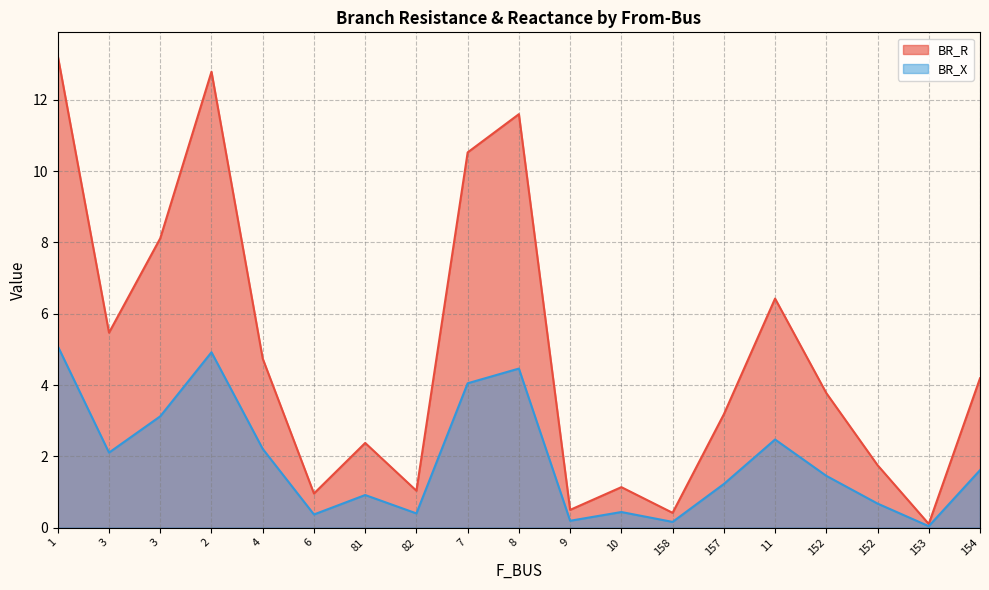

Which has a higher value, 154 or 8?

8